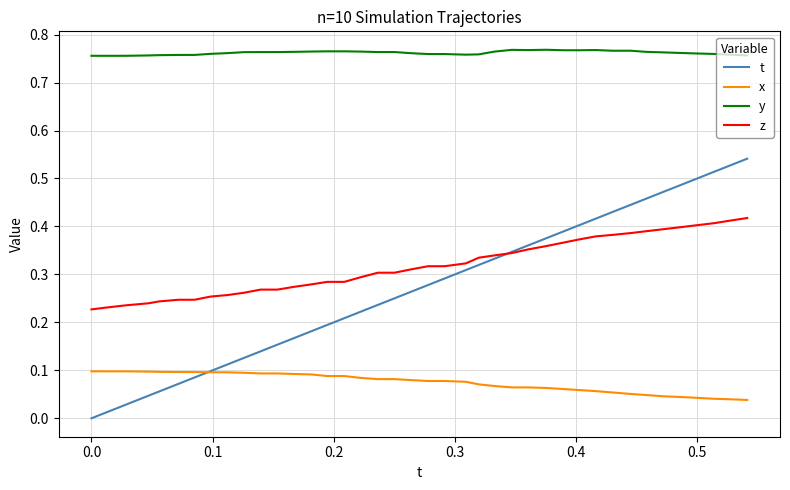

Which series has the widest spread of values?

t